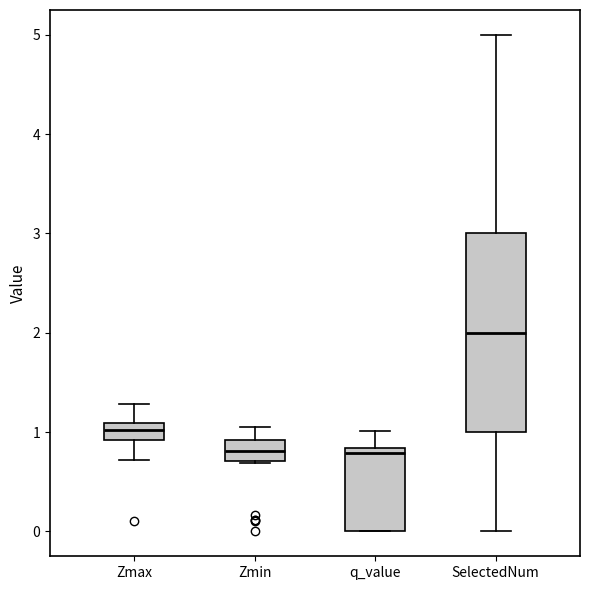

Reading left to right, transcribe this box plot: for each box, give where its median line is, the range the box spans, and where its two whiskers end, as read against the y-axis. The values are not printed on the chart, so give them approximately, as read against the axis.

Zmax: median 1.0, box 0.9 to 1.1, whiskers 0.7 to 1.3
Zmin: median 0.8, box 0.7 to 0.9, whiskers 0.7 to 1.1
q_value: median 0.8 (just below the box's upper edge), box 0.0 to 0.8, whiskers 0.0 to 1.0
SelectedNum: median 2.0, box 1.0 to 3.0, whiskers 0.0 to 5.0